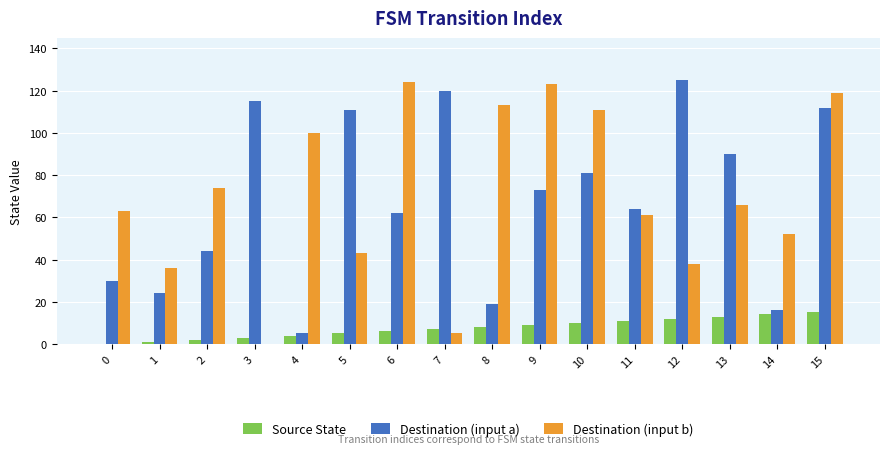

The Source State series shows 0 at 0. True or false?

True